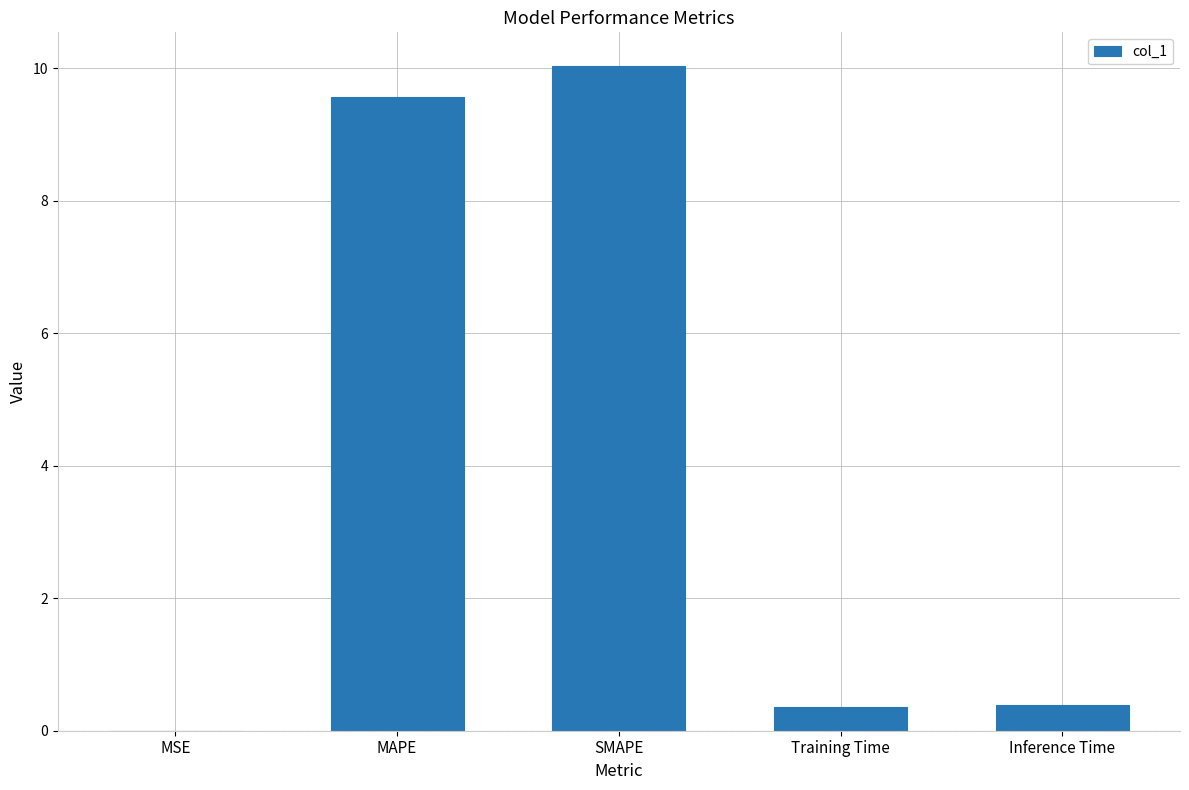

The value at Inference Time is 0.4. True or false?

True